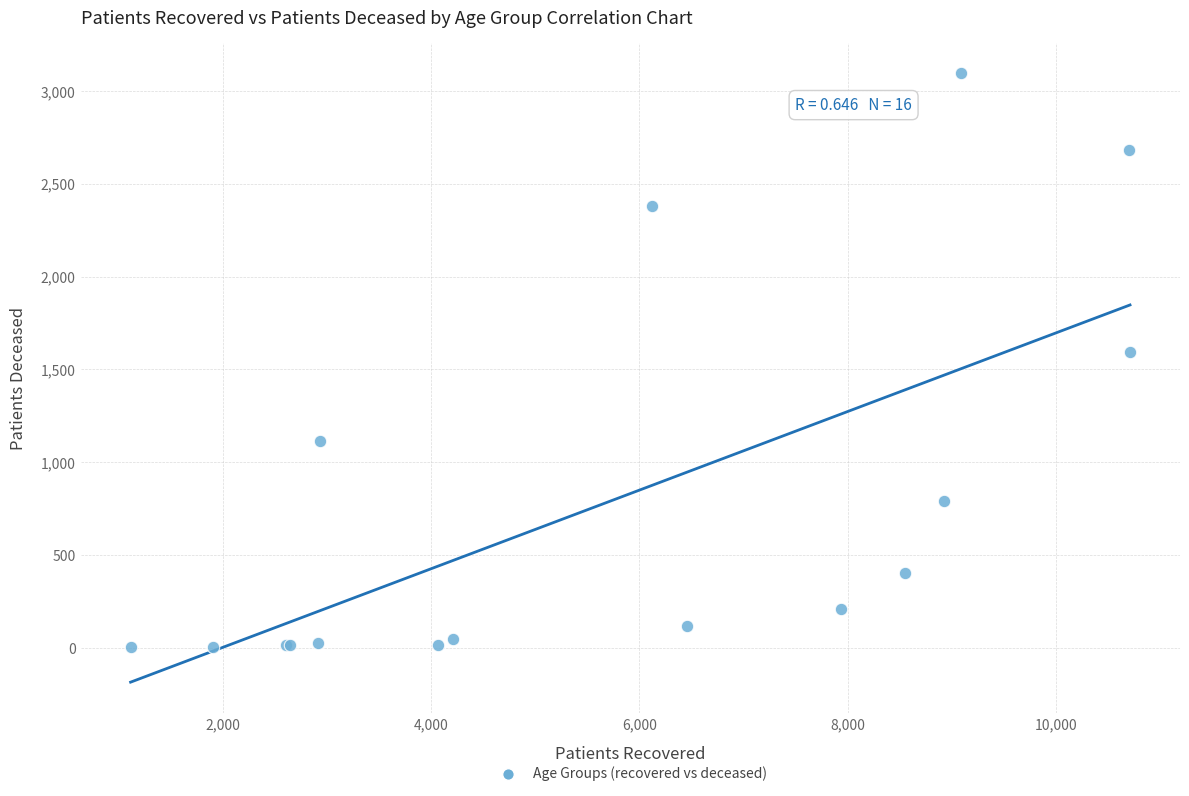

What Y value in the scatter plot is closest to 1549?

1593